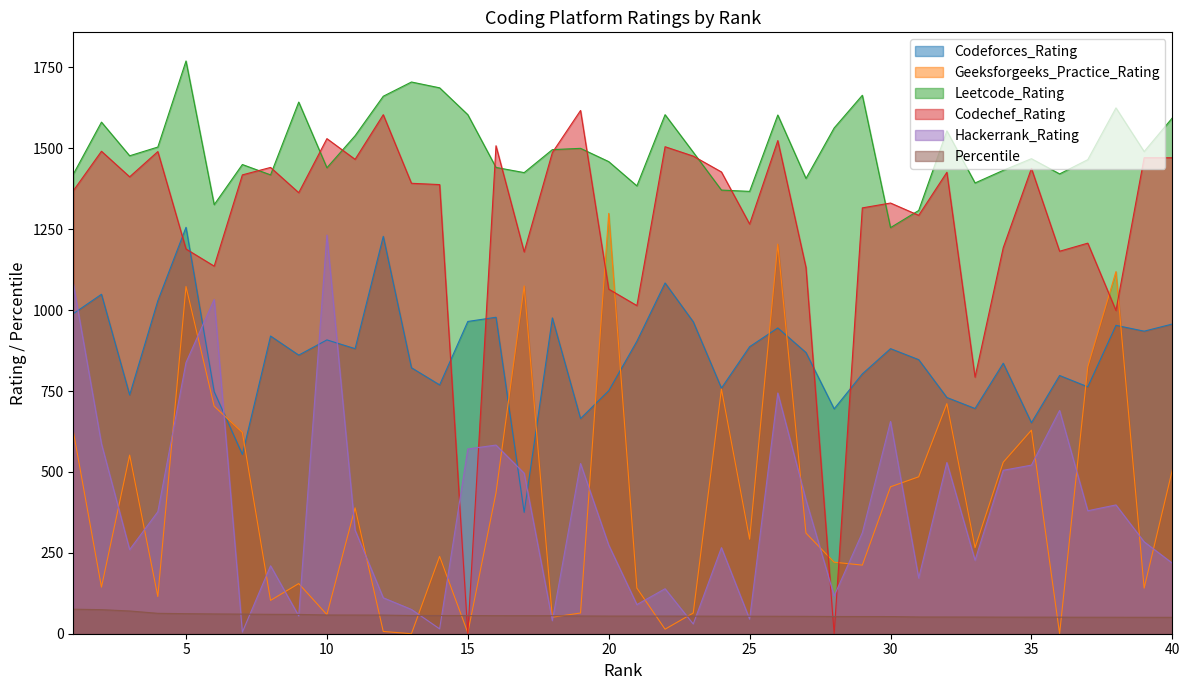

Between 14 and 26, which series saw the biggest shift?

Geeksforgeeks_Practice_Rating